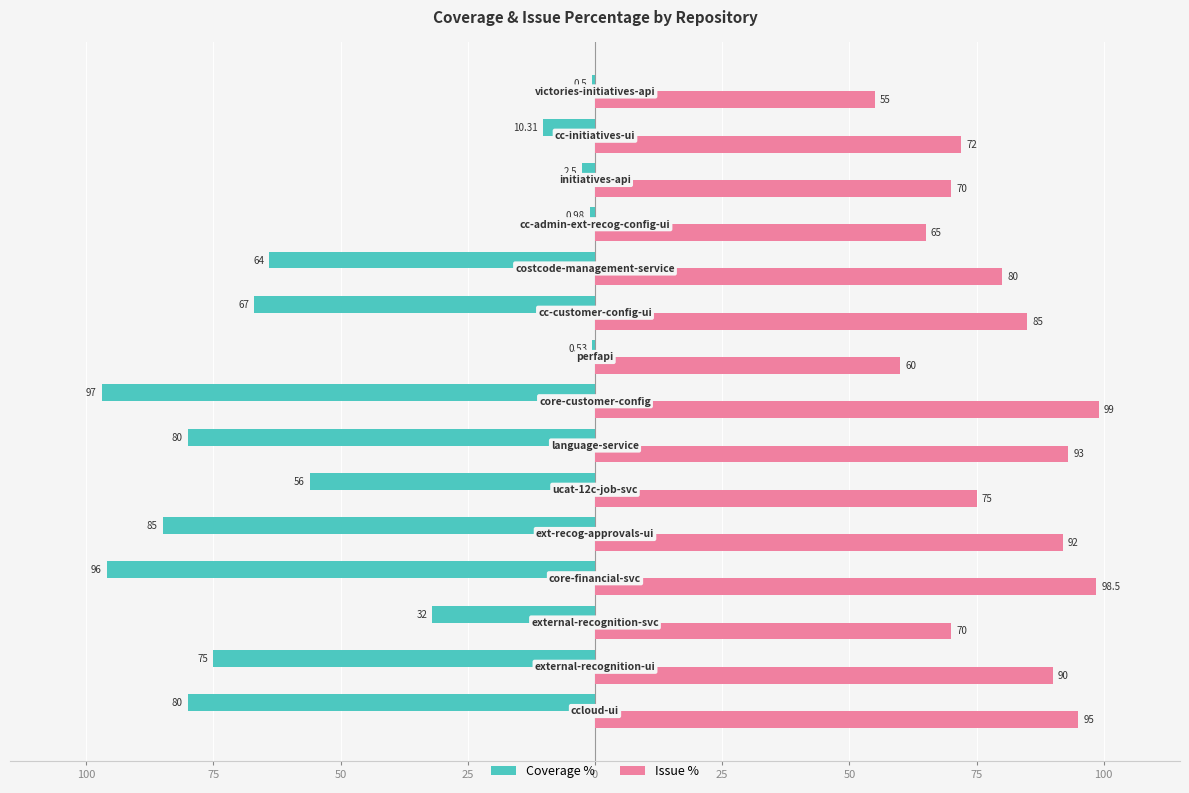

Count the number of data series in this chart.

2